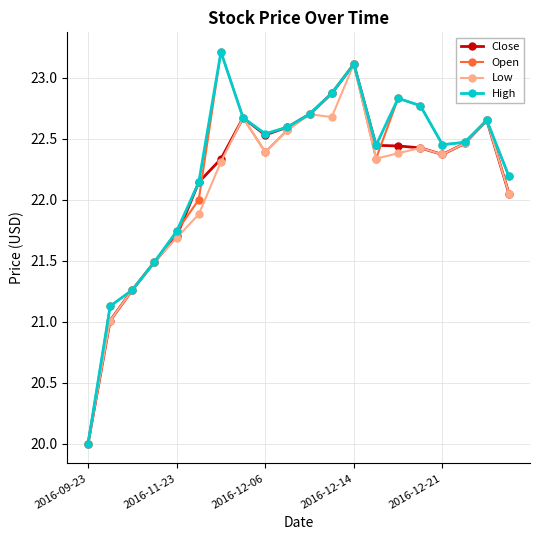

How many interior local valleys does the Open series have?

3